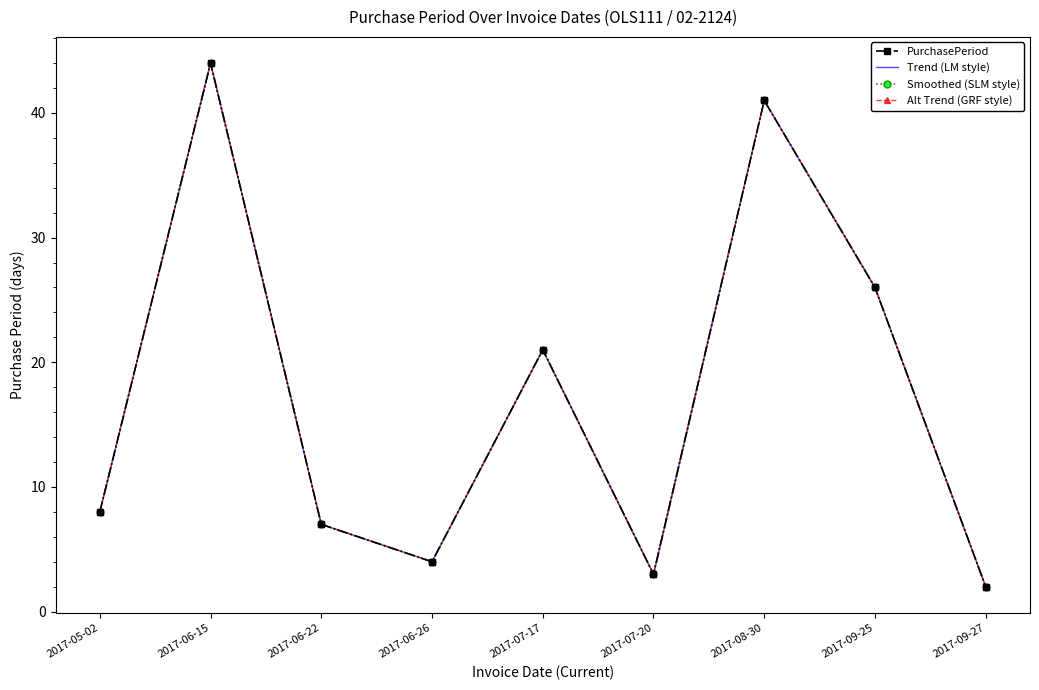

What is the minimum value for PurchasePeriod?

2